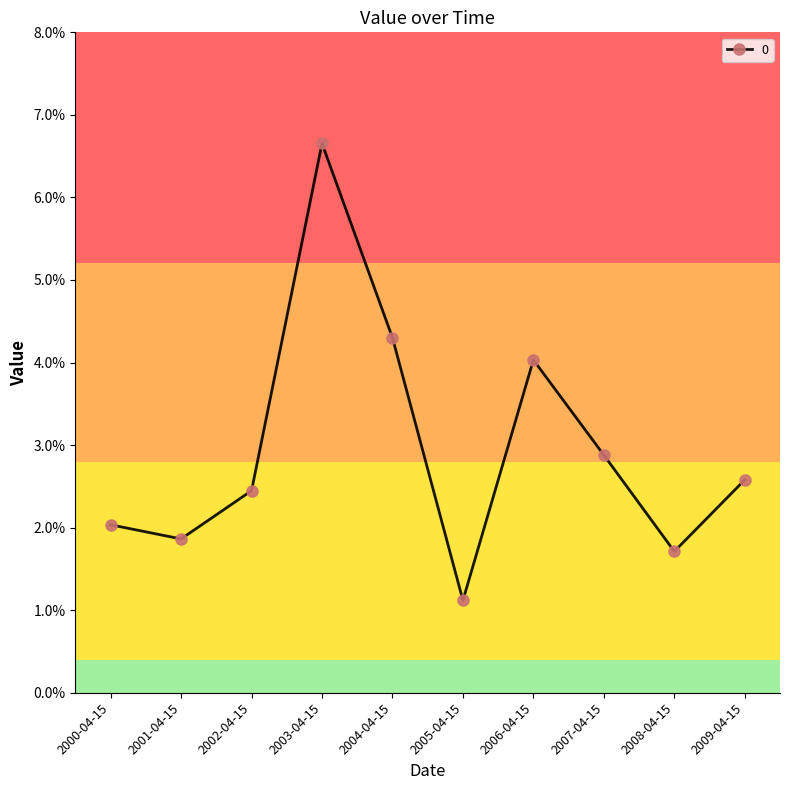

List the labels in order of value, smallest first.

2005-04-15, 2008-04-15, 2001-04-15, 2000-04-15, 2002-04-15, 2009-04-15, 2007-04-15, 2006-04-15, 2004-04-15, 2003-04-15